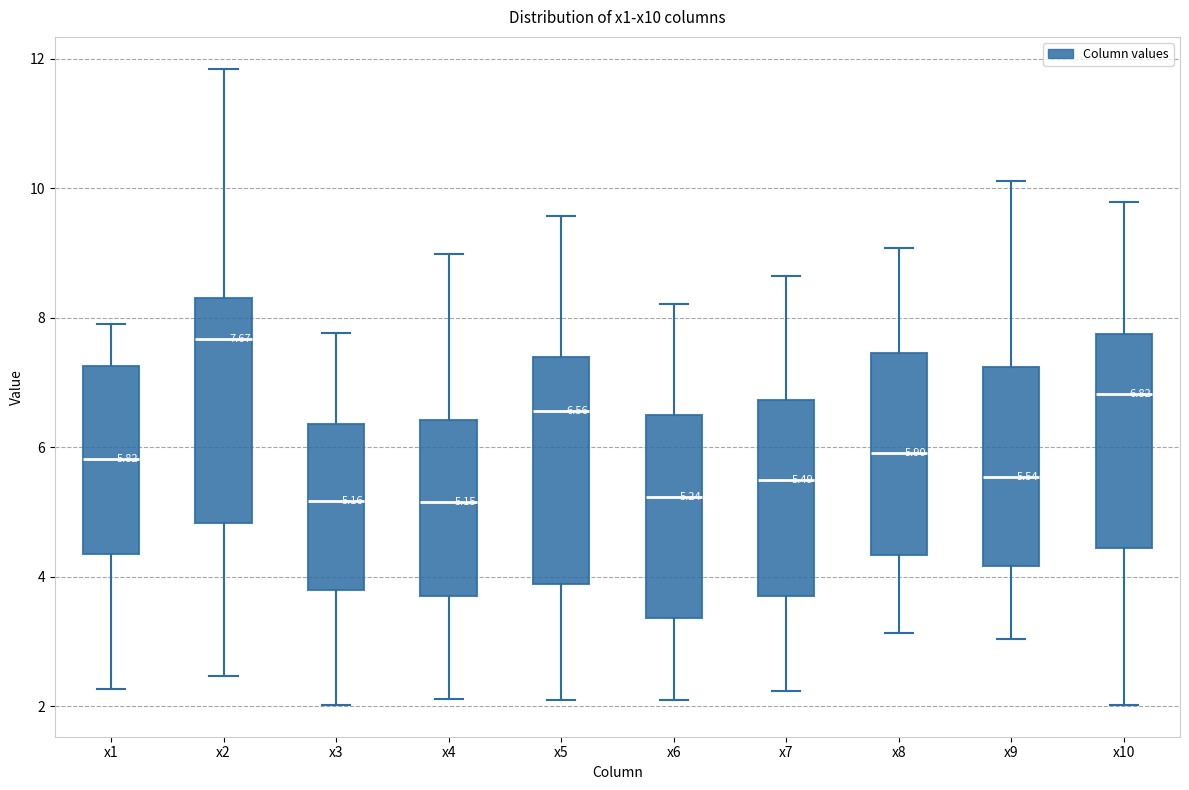

Which box's median line is the highest?

x2